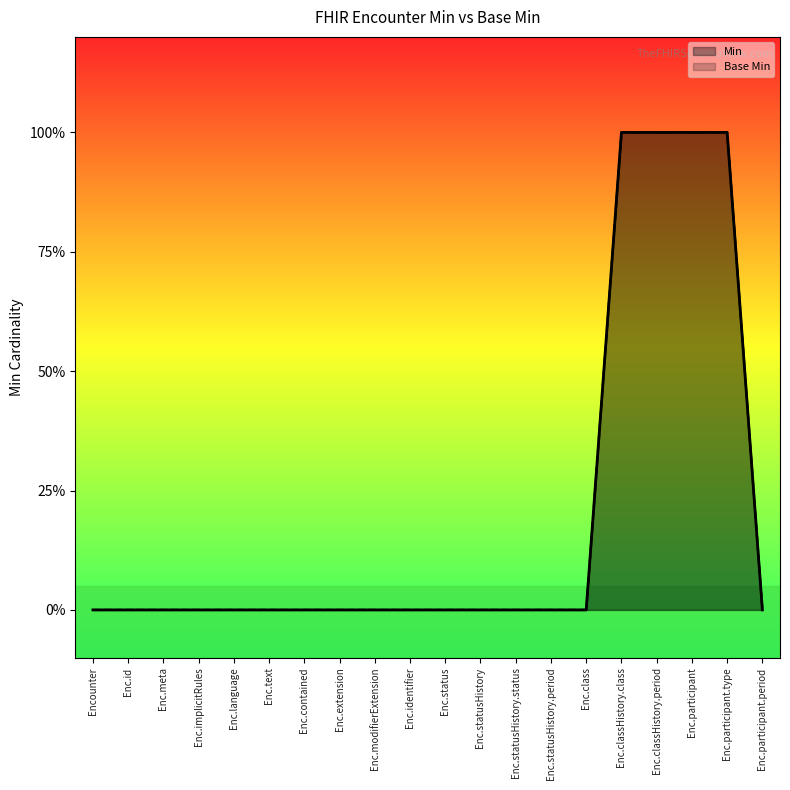

What is the difference between the Min values at Enc.classHistory.class and Enc.statusHistory.status?

1